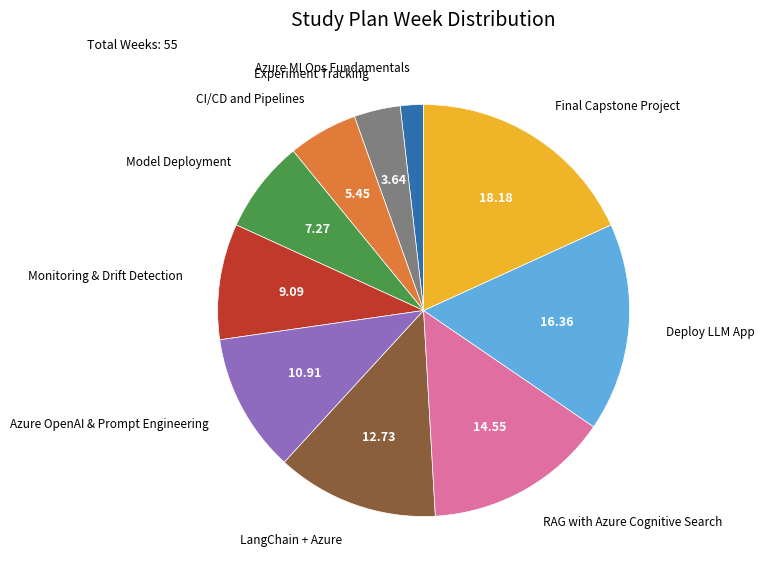

Is there any slice that represents more than half of the pie?

No